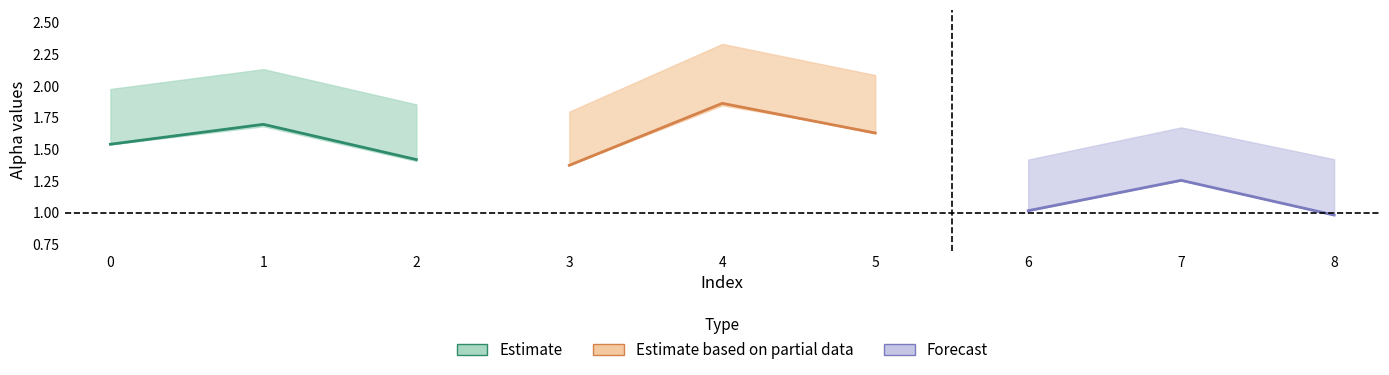

What is the lowest value of the alpha_r_vals series?

1.0